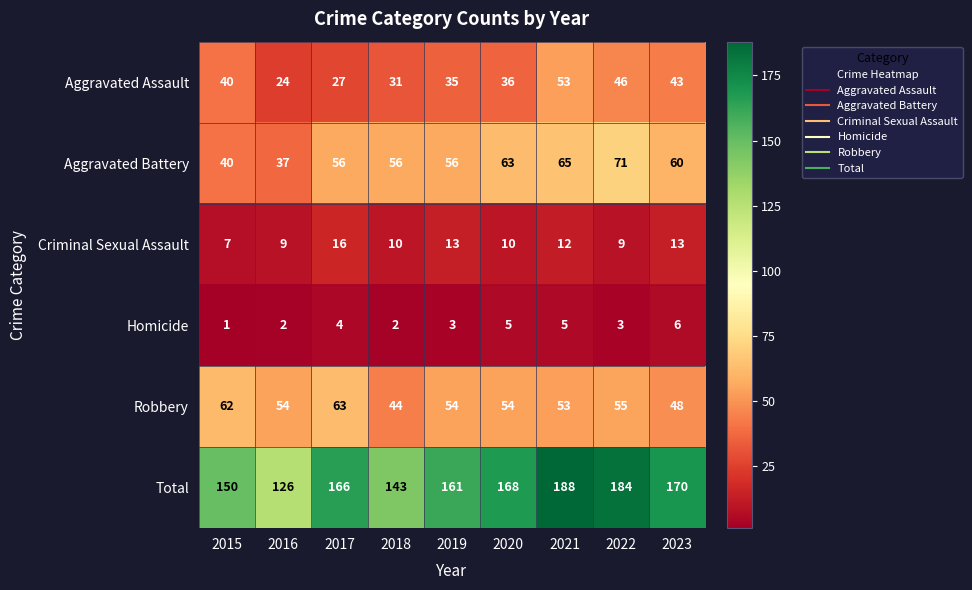

The value of Aggravated Assault at 2022 is 46. True or false?

True